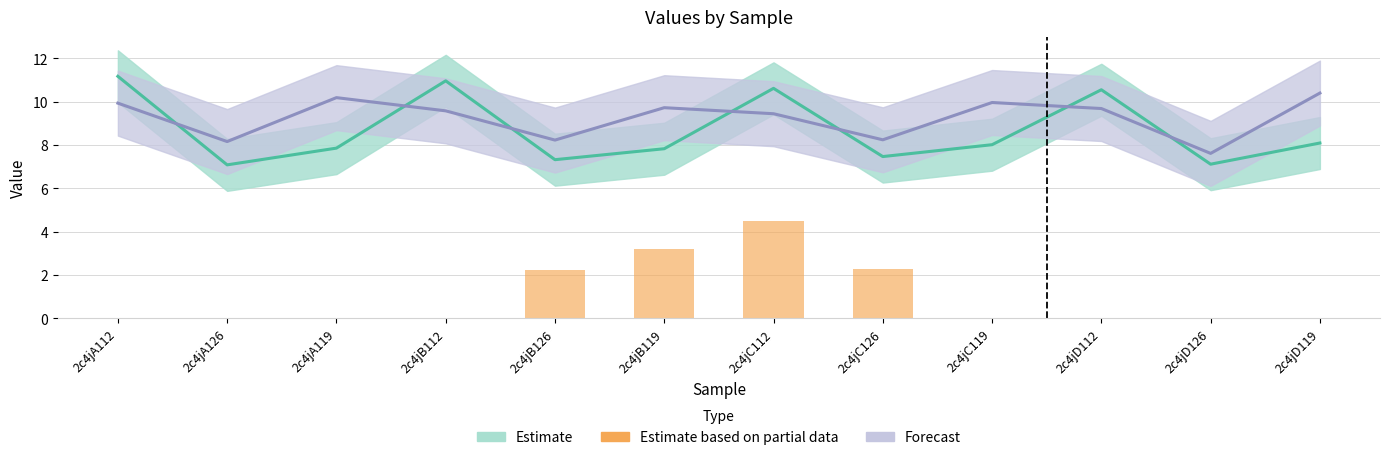

What is the difference between the highest and lowest values at 2c4jD112?

0.9